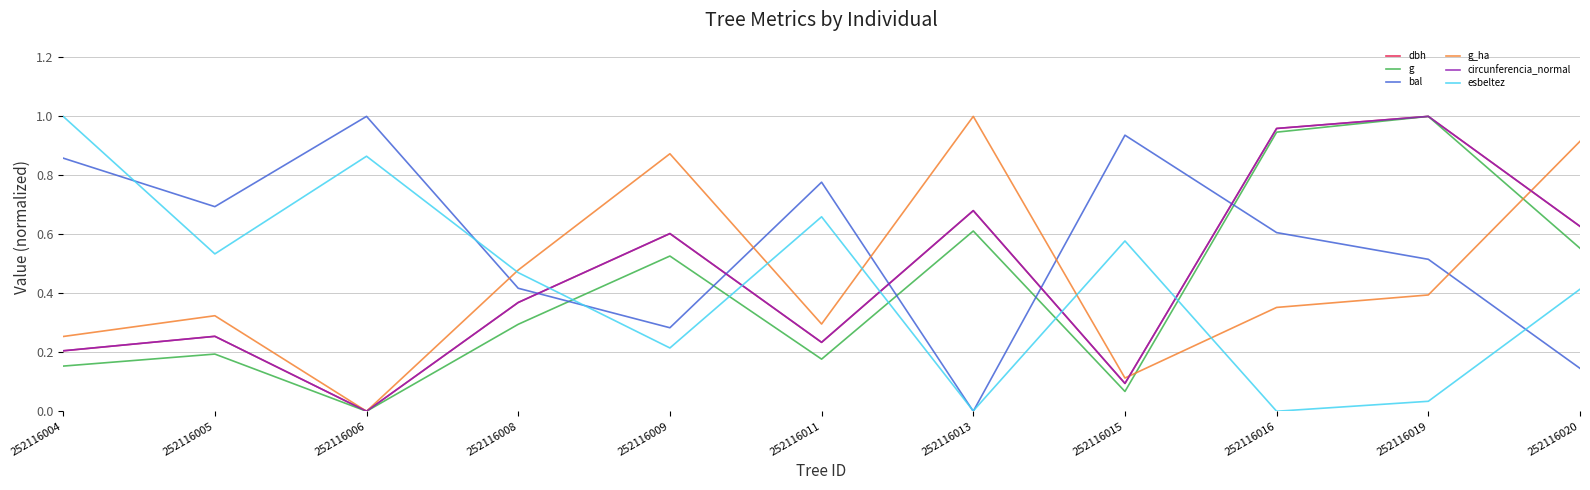

At which label does dbh reach its peak?

252116019